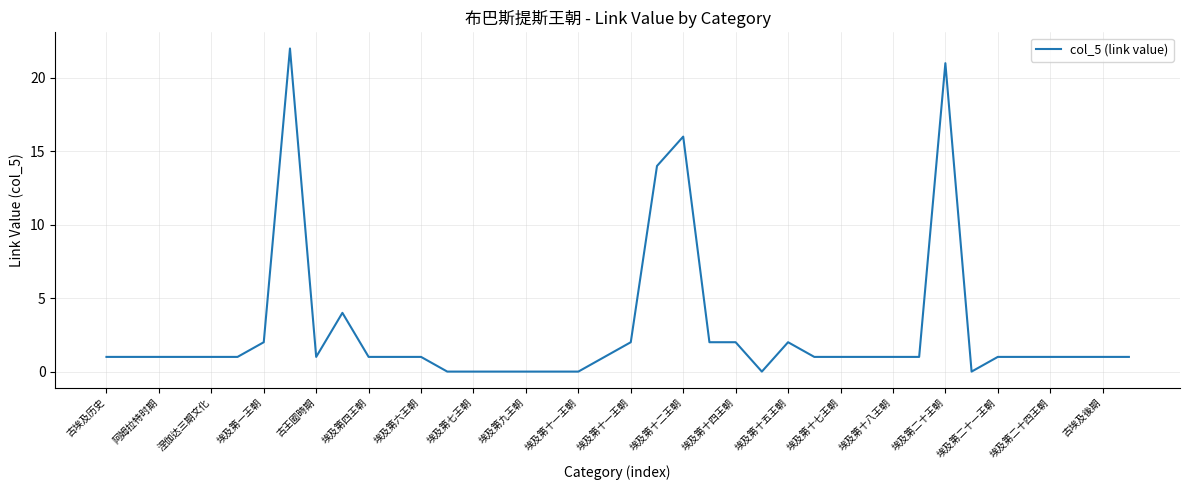

What is the difference between the maximum and minimum values?

22